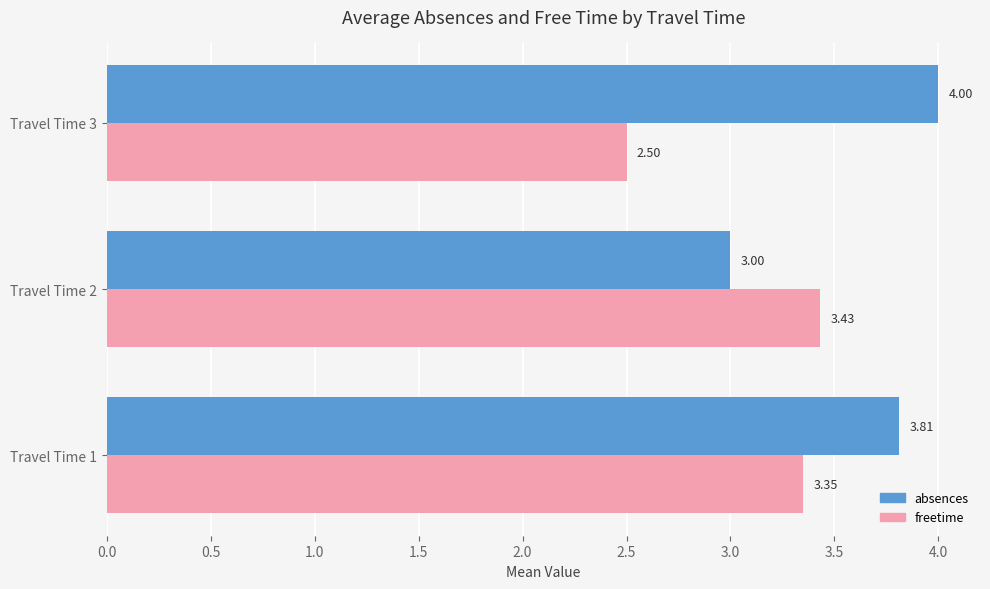

What is the sum of the freetime values at Travel Time 2 and Travel Time 3?

5.9